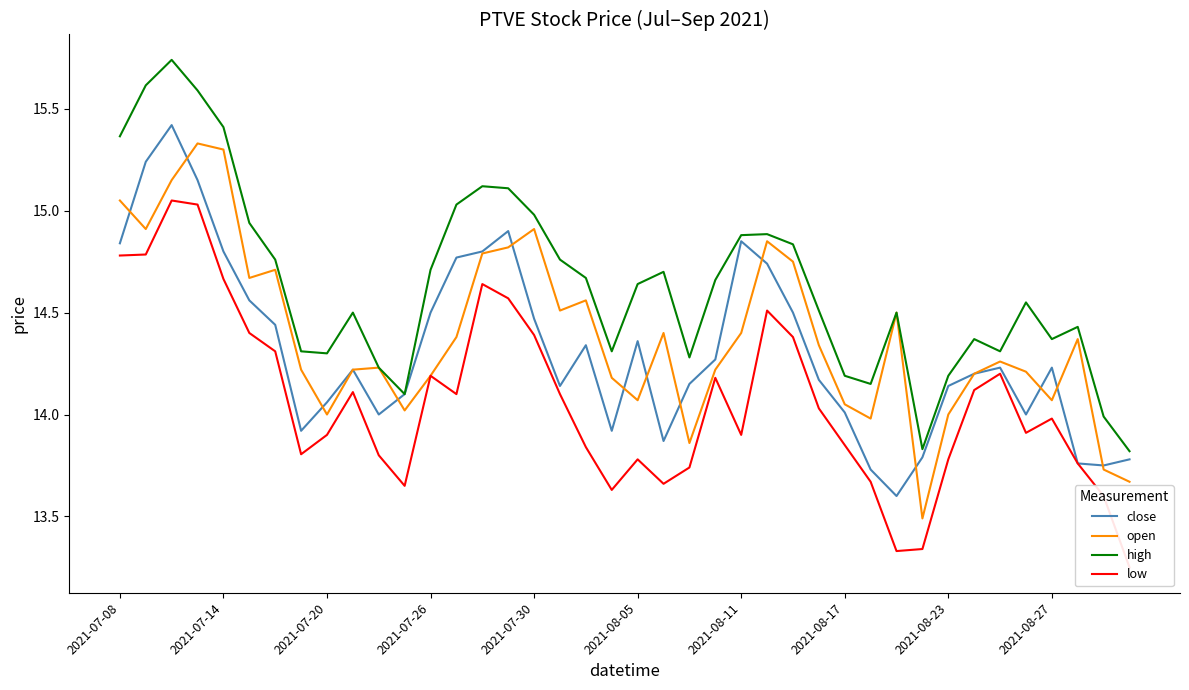

True or false: low and open intersect in this chart.

False